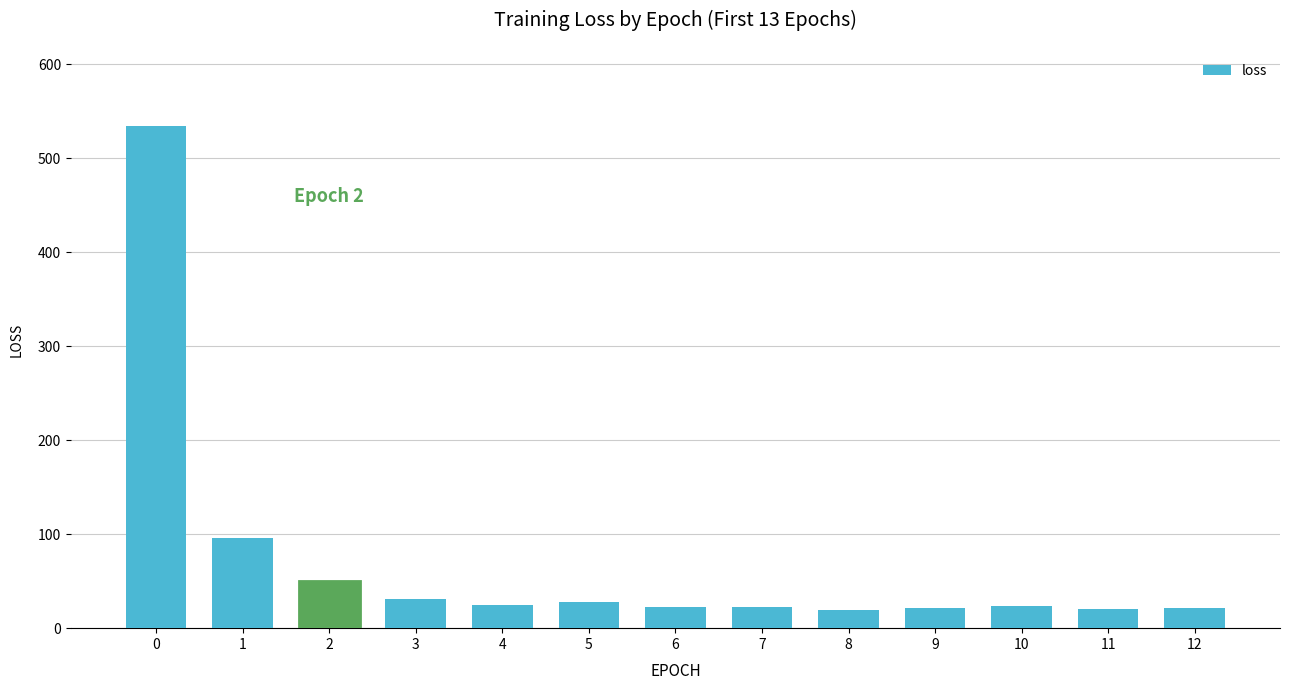

What is the value of the 9th bar from the left?

19.9